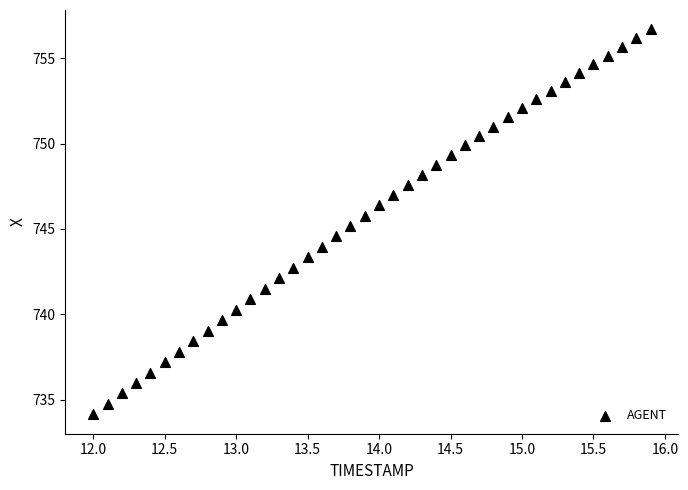

What is the range of Y values (max minus min)?

22.6